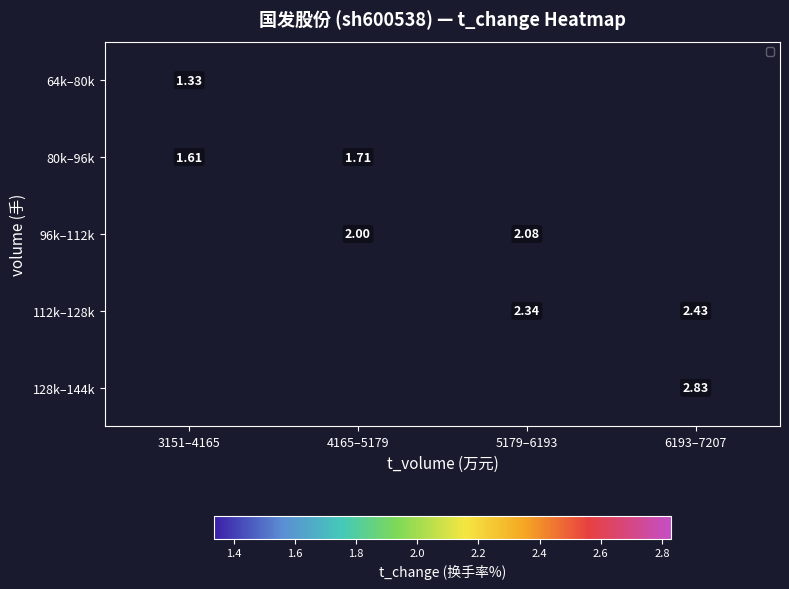

Is the value of 80k–96k at 4165–5179 greater than the value of 112k–128k at 5179–6193?

No